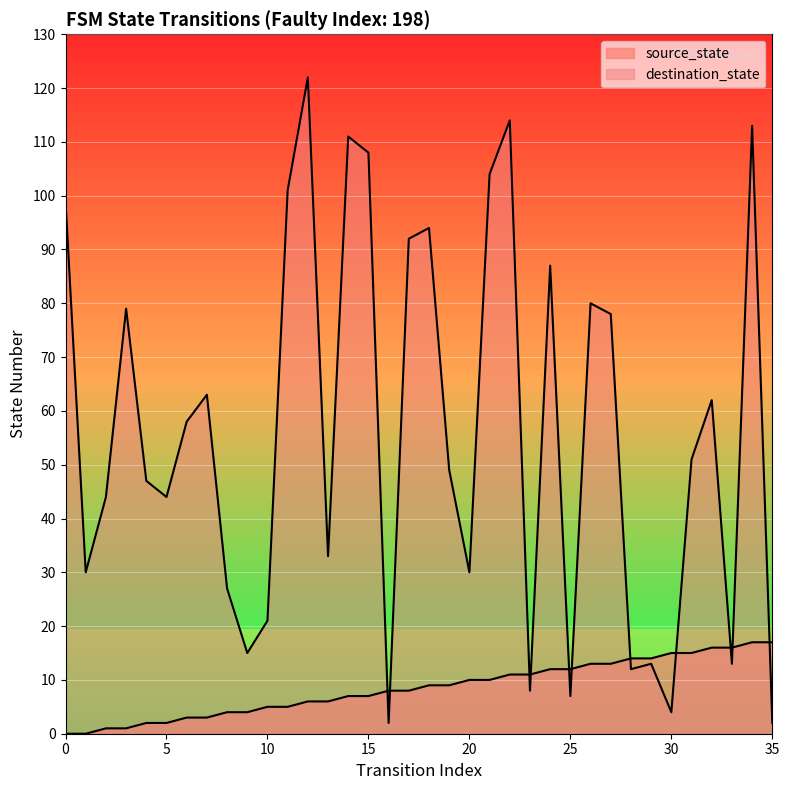

How many values in the destination_state series exceed 51?

17